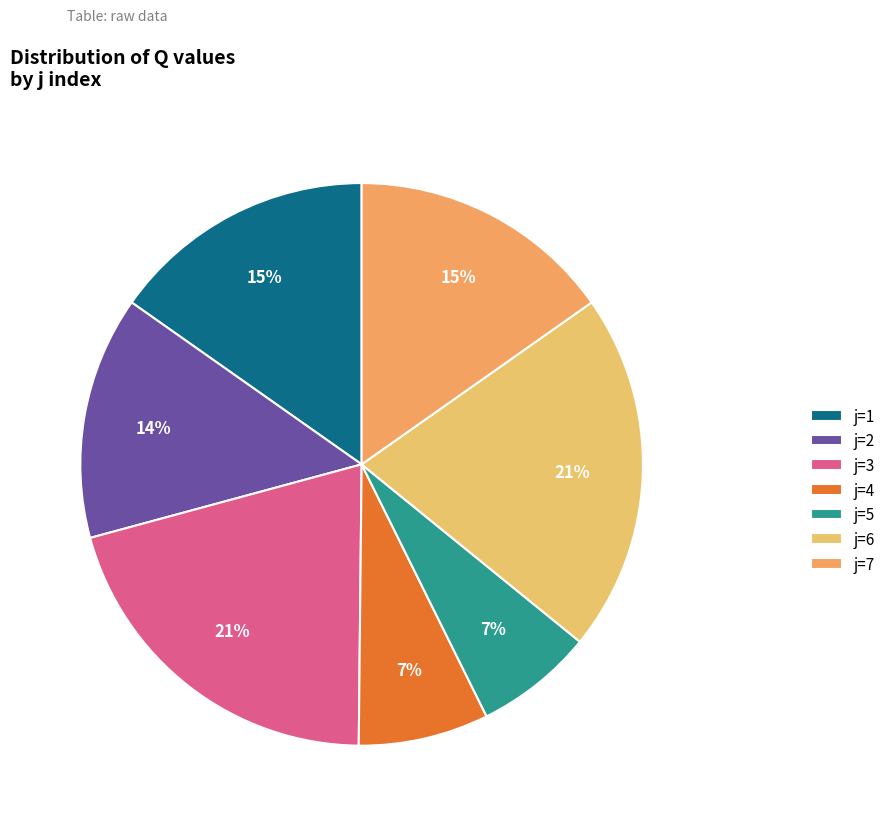

What is the smallest slice in the pie chart?

5